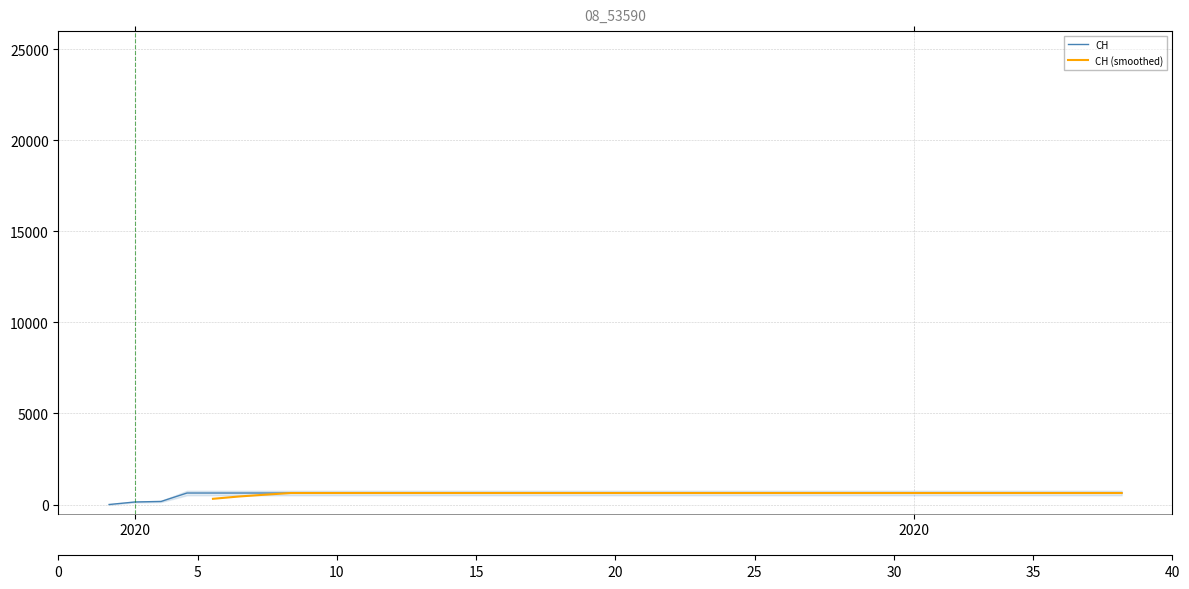

True or false: there are more than 2 points higher than both neighbors.

False